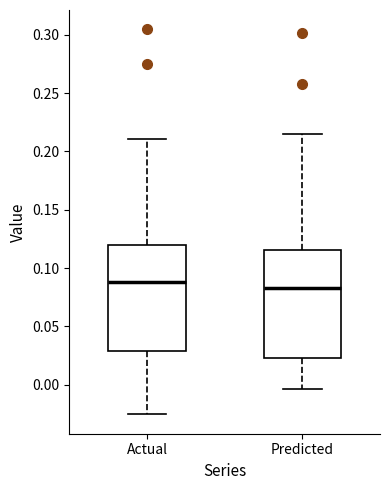

Reading left to right, read every box against the y-axis: the position of its median line, the range the box covers, and the ends of its whiskers. The values are not printed on the chart, so give them approximately, as read against the axis.

Actual: median 0.090, box 0.030 to 0.120, whiskers -0.025 to 0.210
Predicted: median 0.085, box 0.025 to 0.115, whiskers -0.005 to 0.215